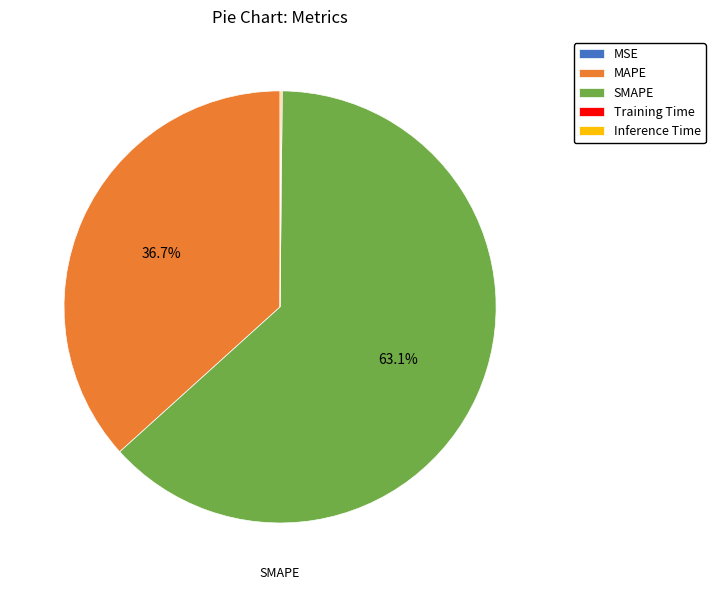

What portion of the pie excludes MAPE?

63.3%